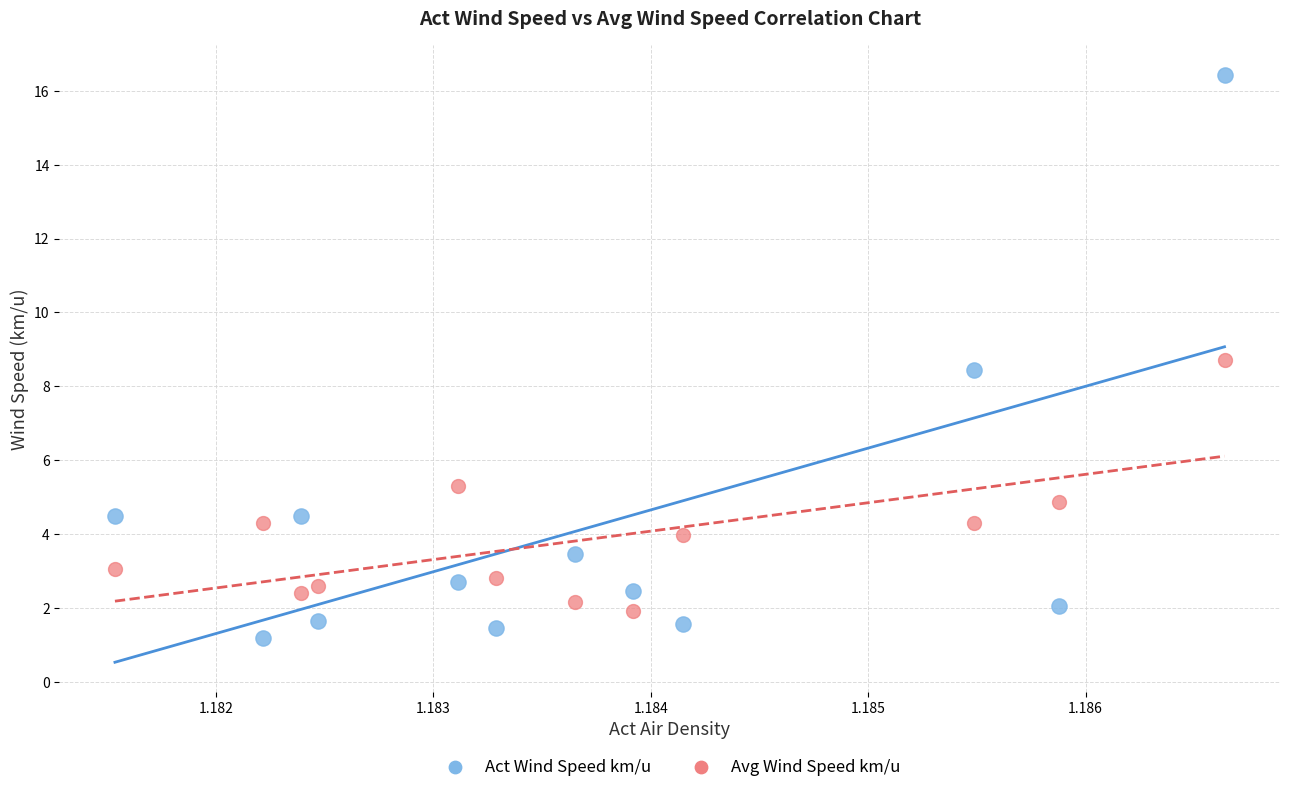

Which series reaches the minimum Y coordinate?

Act Wind Speed km/u